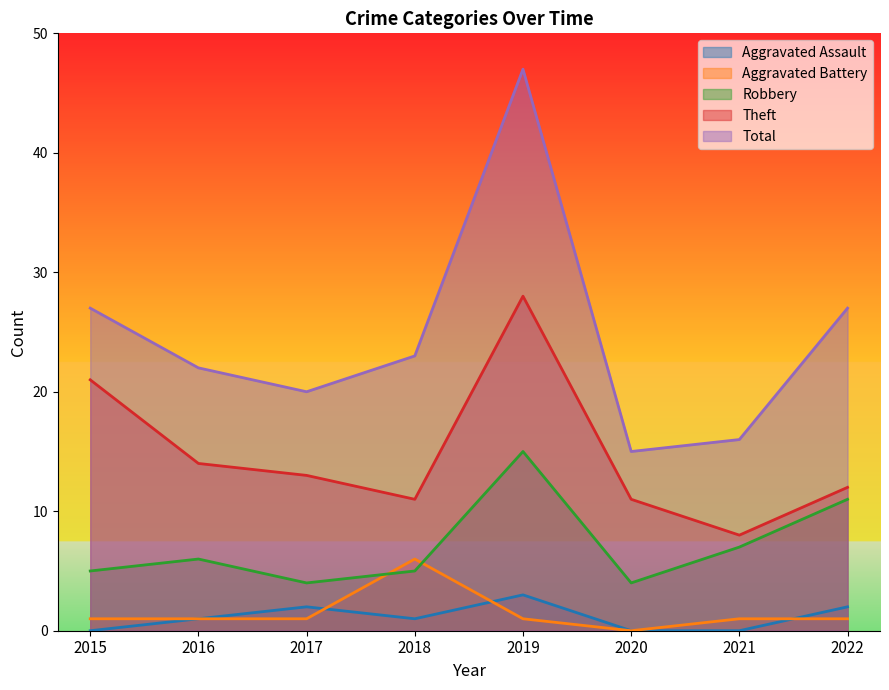

True or false: Robbery has more than 2 points higher than both neighbors.

False